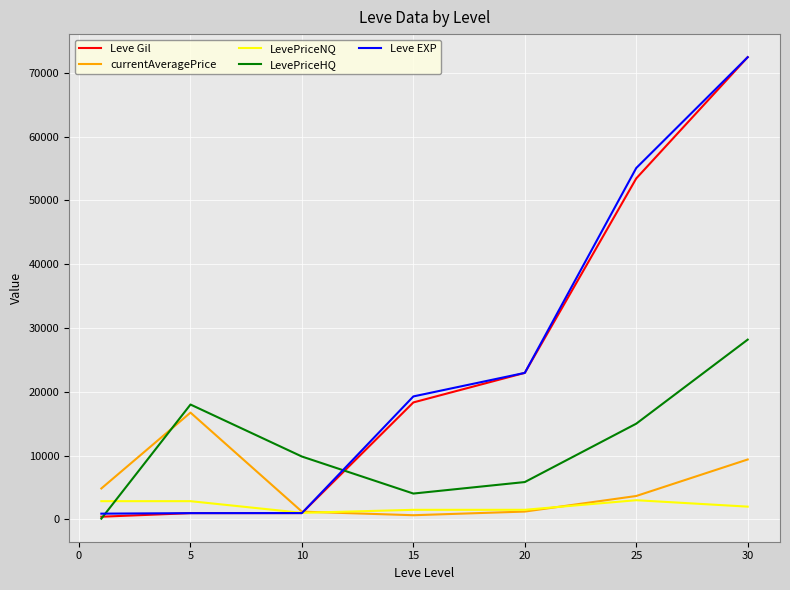

How many times do LevePriceHQ and LevePriceNQ cross each other?

1